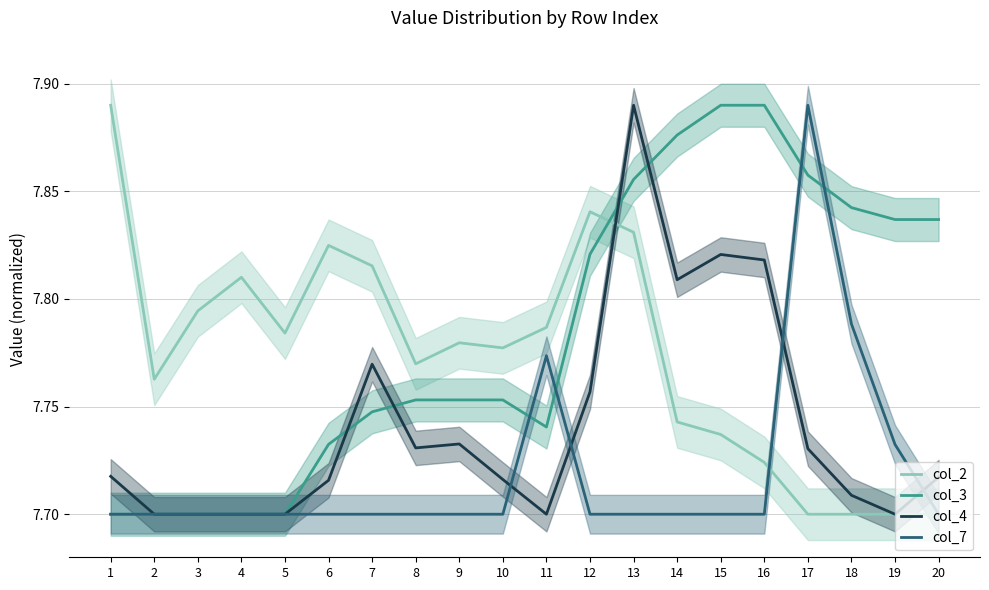

What is the value of the col_7 point at the 7th from the left?

7.7